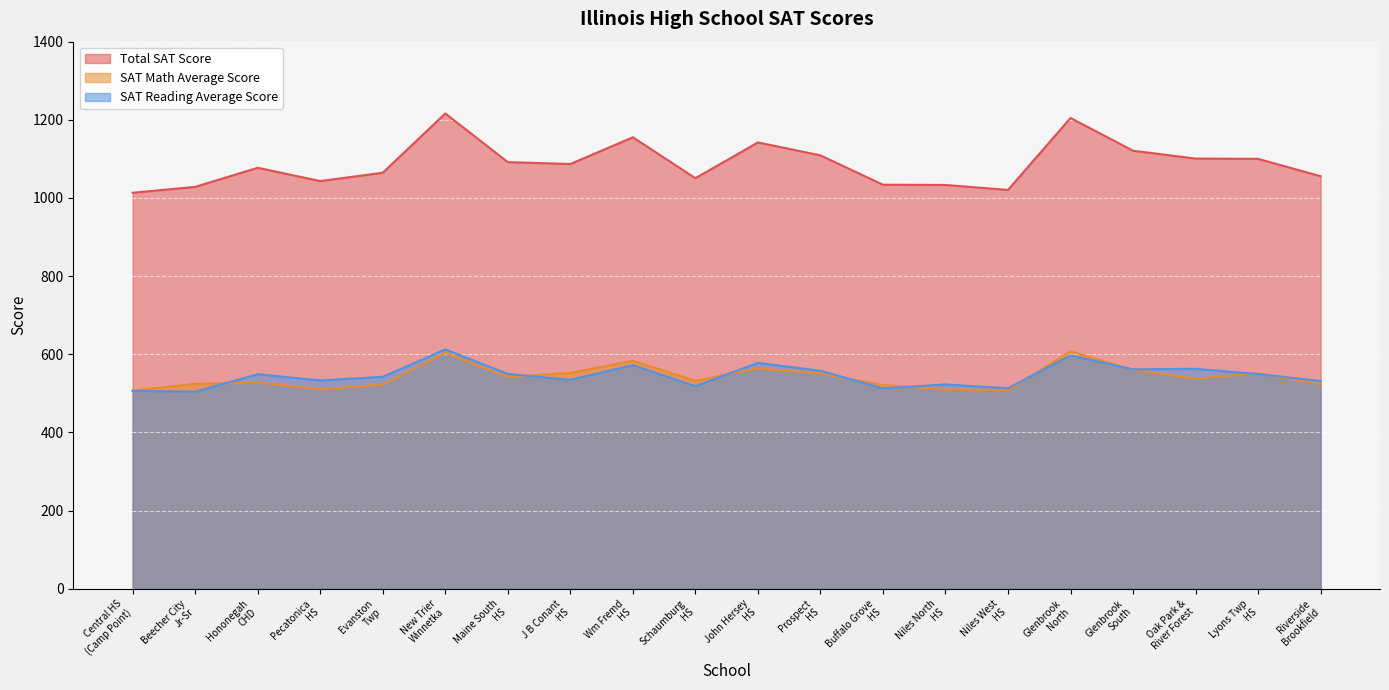

What is the sum of the SAT Reading Average Score values at Niles West
HS and Niles North
HS?

1035.9